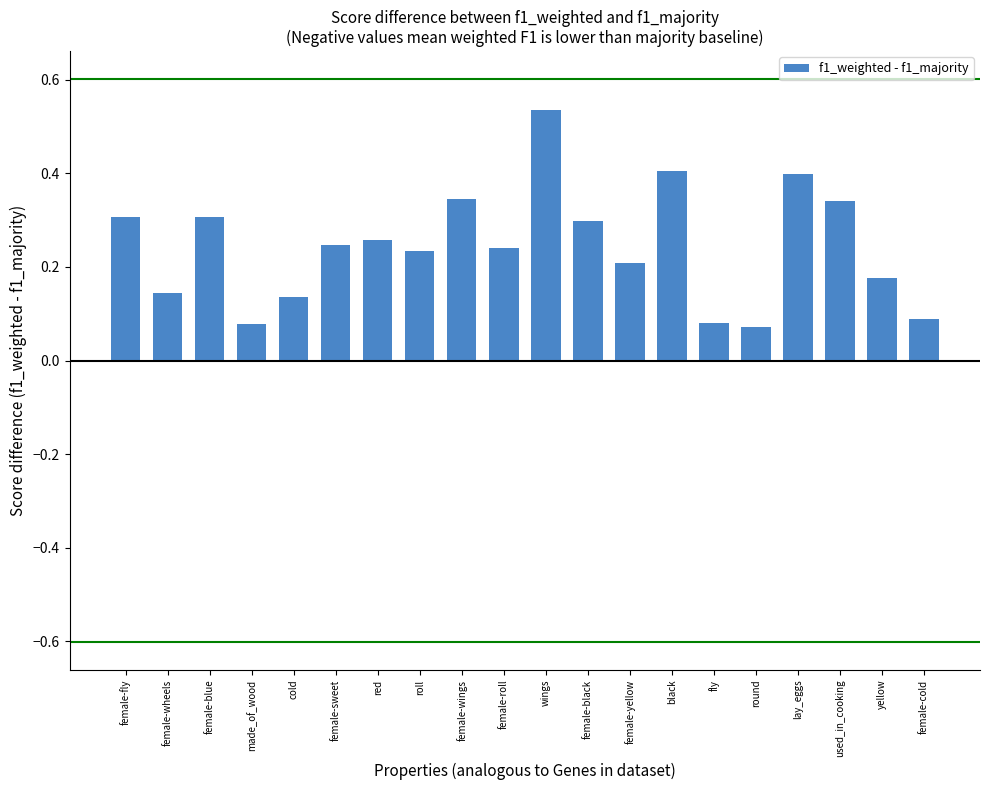

Count the values in the range 0 to 1.

20